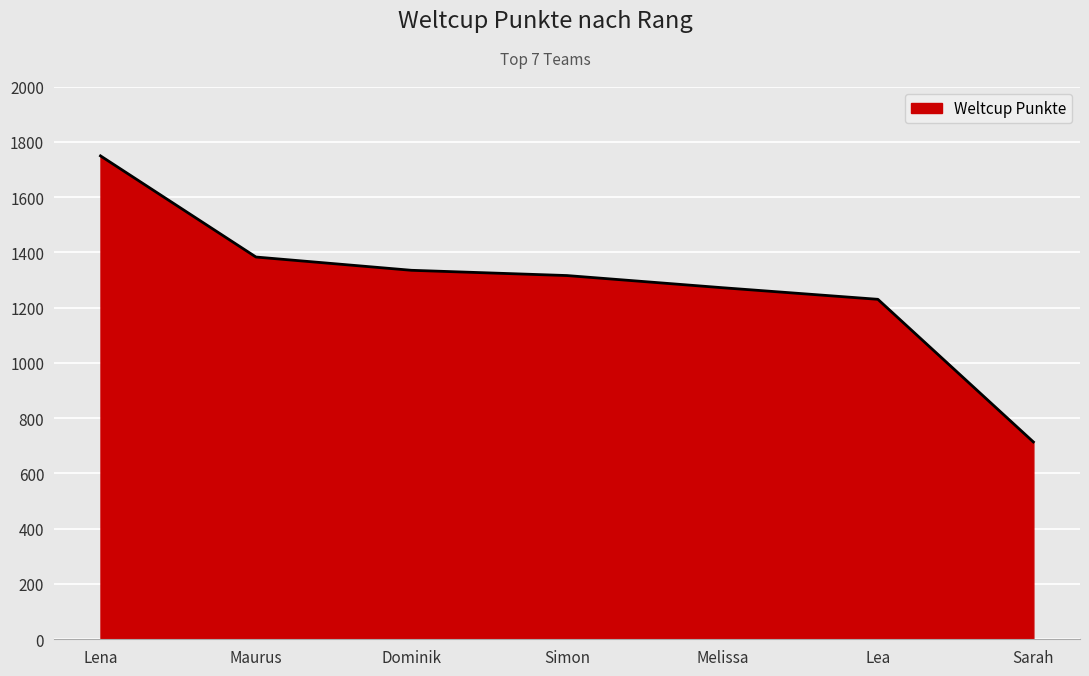

What is the average value?

1286